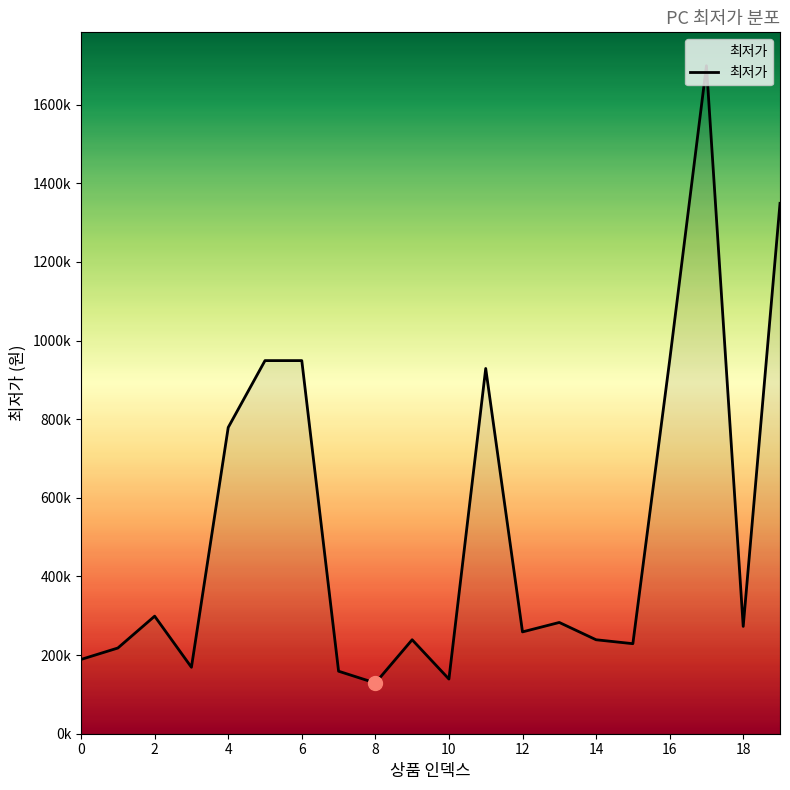

Is this an area chart (filled region under the line)?

Yes